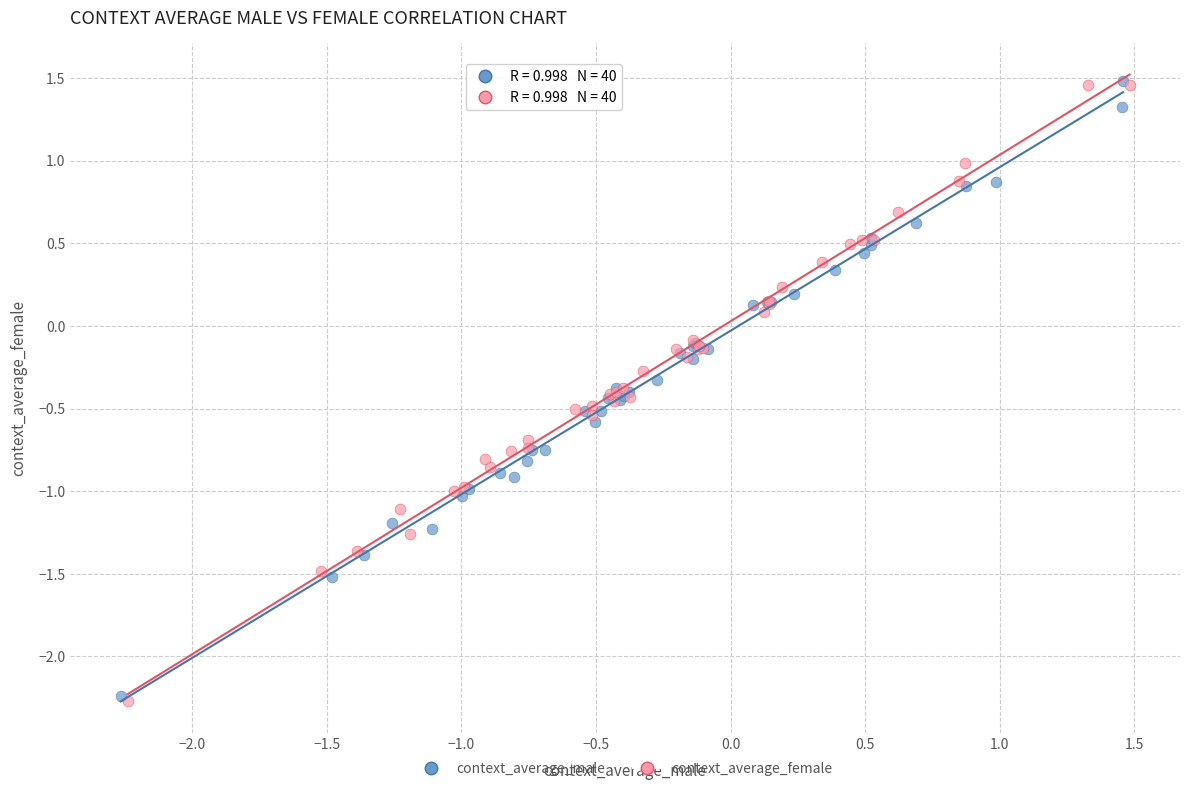

What are all the series names shown in the legend?

context_average_male, context_average_female